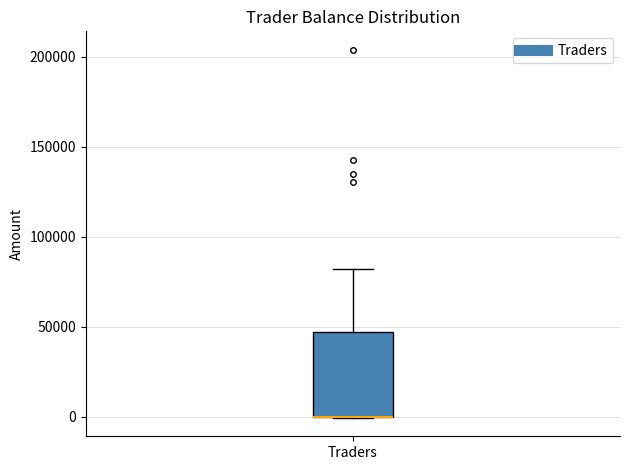

Read this box plot against the y-axis: the position of the median line, the range covered by the box, and the ends of both whiskers. The values are not printed on the chart, so give them approximately, as read against the axis.

median 0 (drawn on the box's lower edge), box 0 to 45000, whiskers 0 to 80000